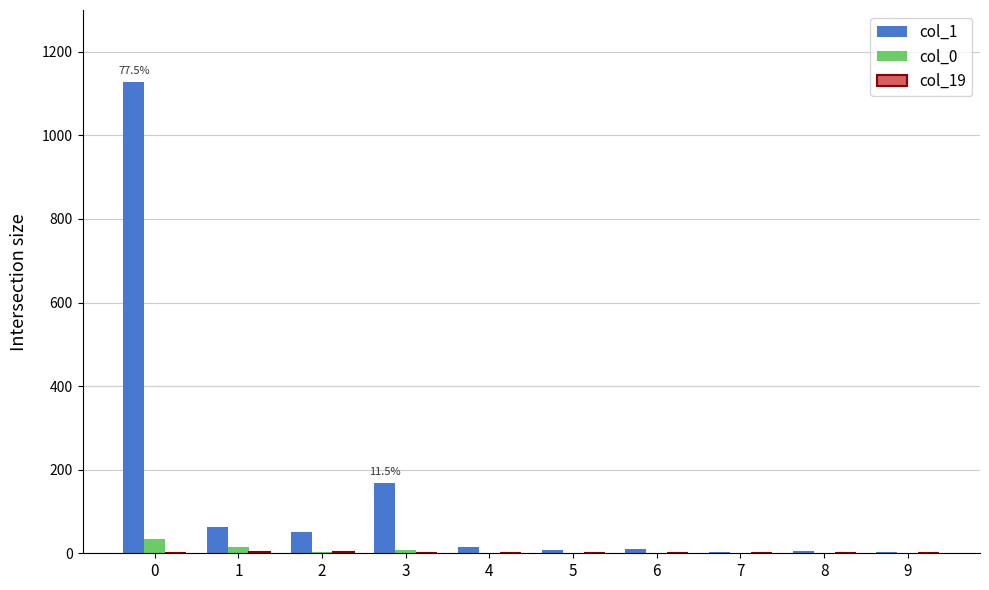

The col_1 series shows 64 at 1. True or false?

True